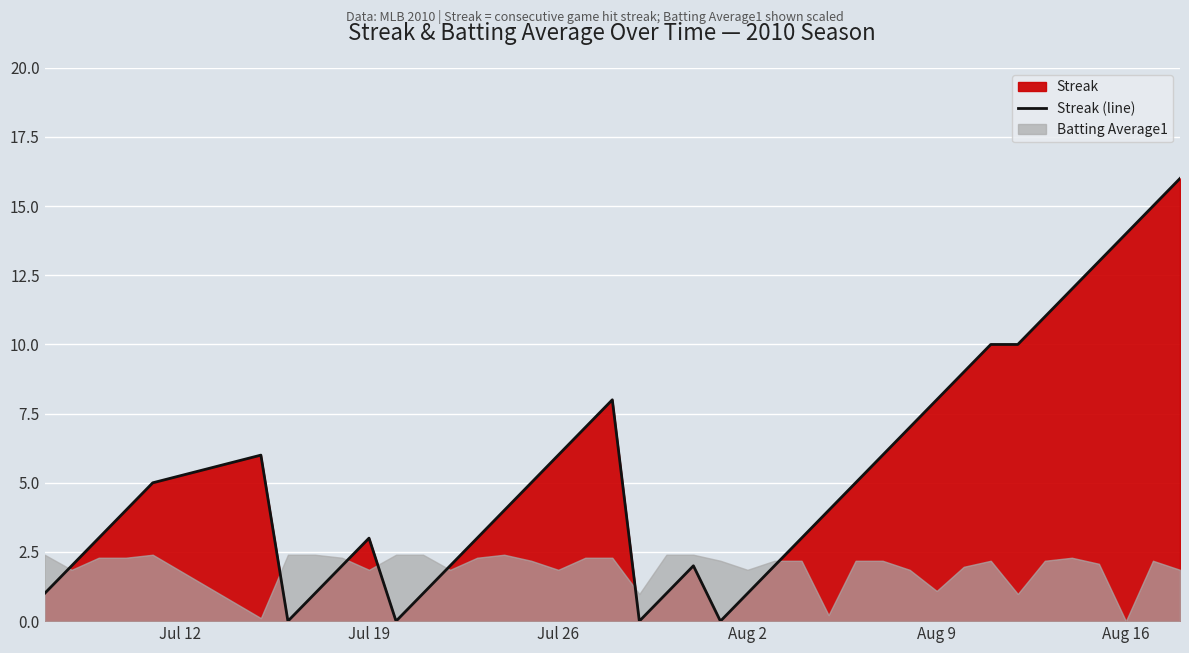

How many values are below 4?

18